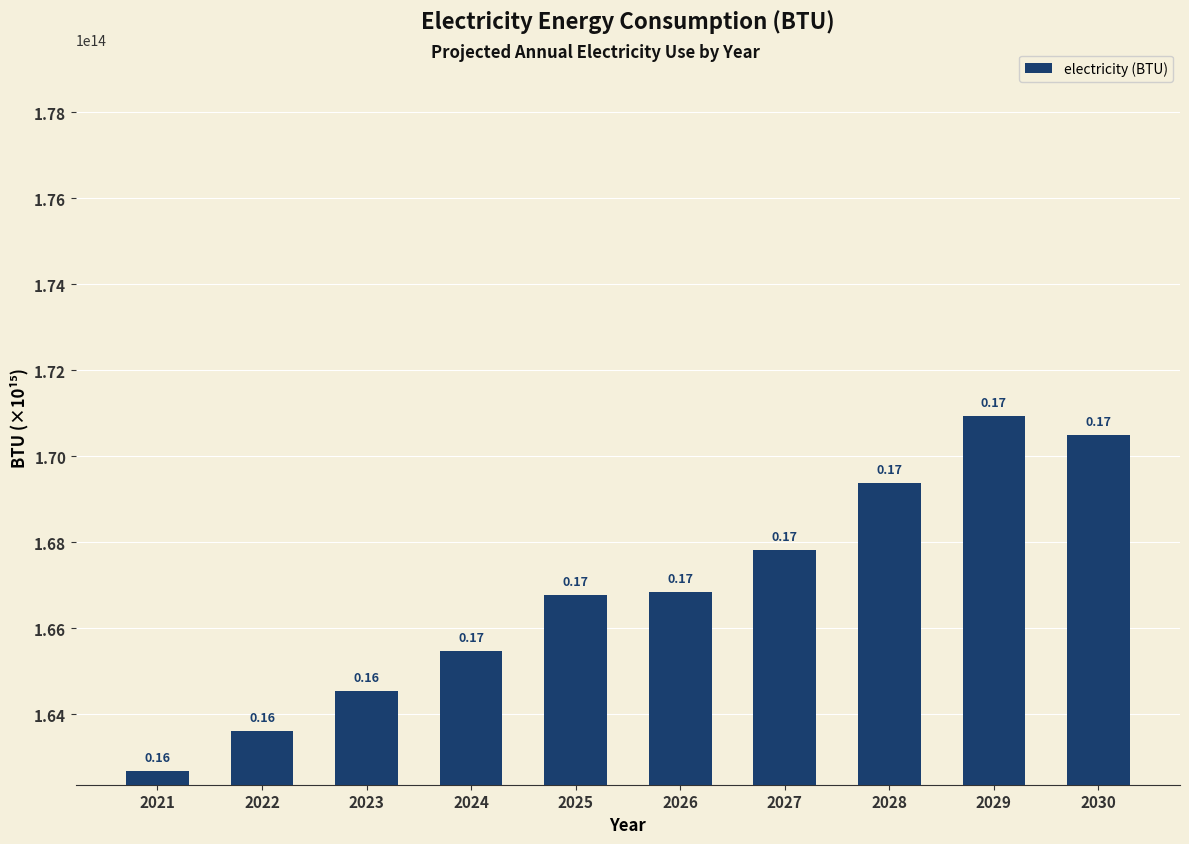

List the labels in order of value, largest first.

2029, 2030, 2028, 2027, 2026, 2025, 2024, 2023, 2022, 2021